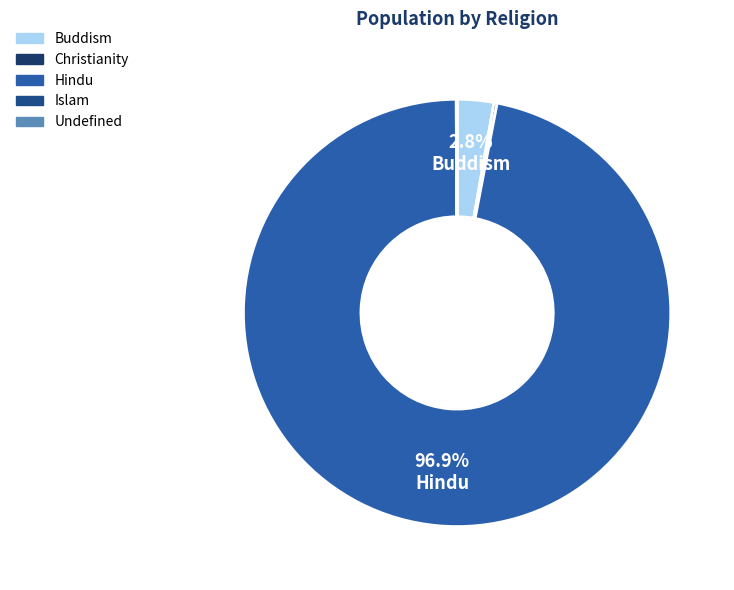

The Hindu slice represents 99% of the pie. True or false?

False